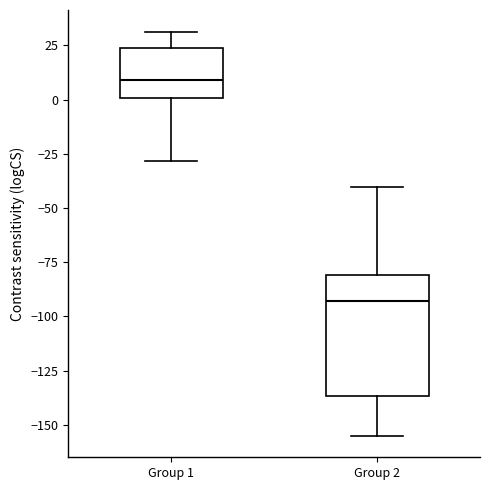

Reading left to right, read every box against the y-axis: the position of its median line, the range the box covers, and the ends of its whiskers. The values are not printed on the chart, so give them approximately, as read against the axis.

Group 1: median 10, box 0 to 25, whiskers -30 to 30
Group 2: median -95, box -135 to -80, whiskers -155 to -40